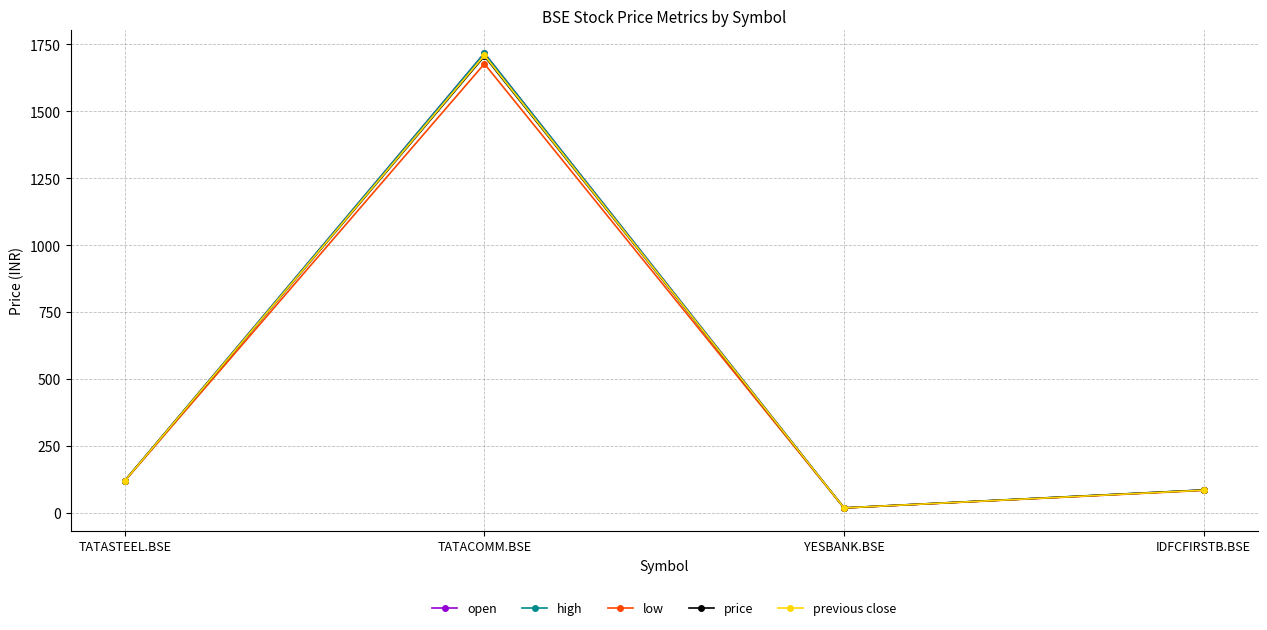

True or false: open has a value of 18.4 at YESBANK.BSE.

True